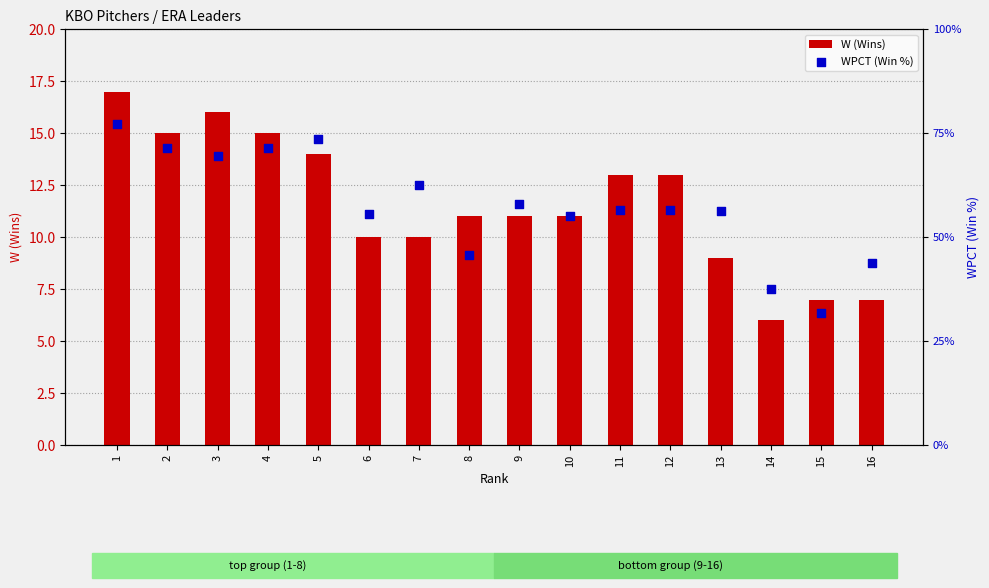

Which series reaches the maximum Y coordinate?

W (Wins)